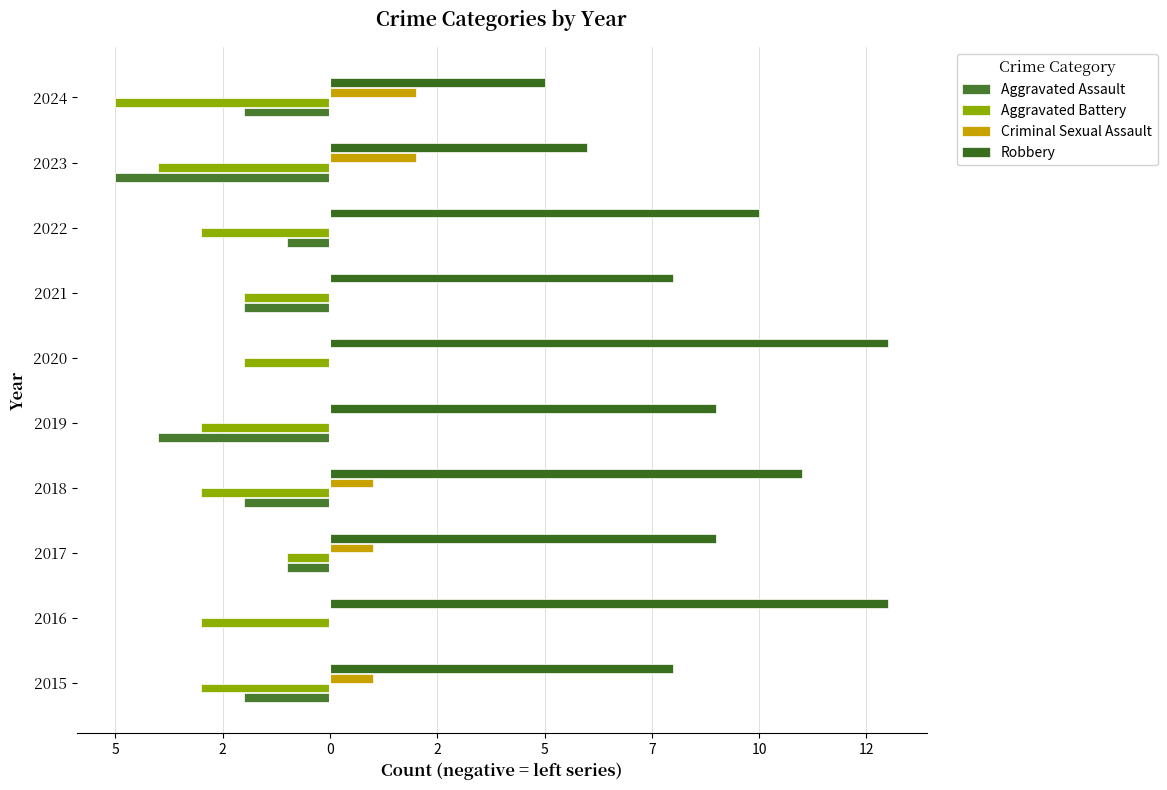

Does the chart contain any negative values?

Yes